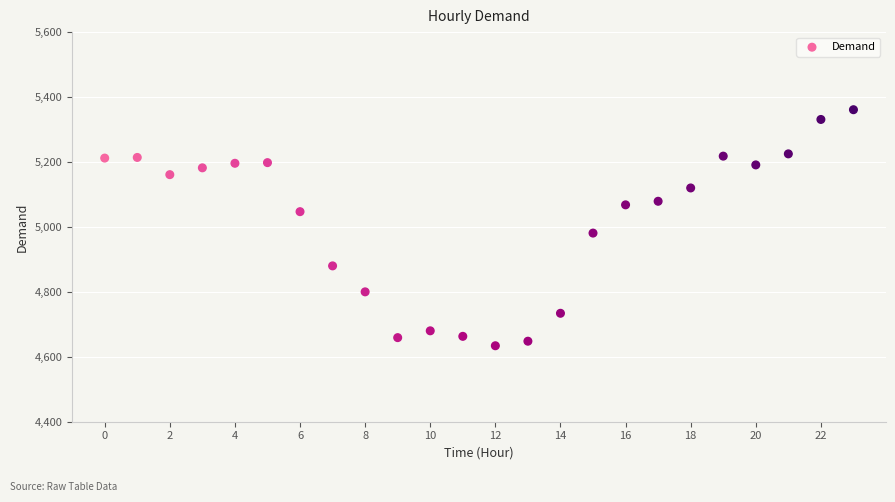

What is the range of Y values (max minus min)?

727